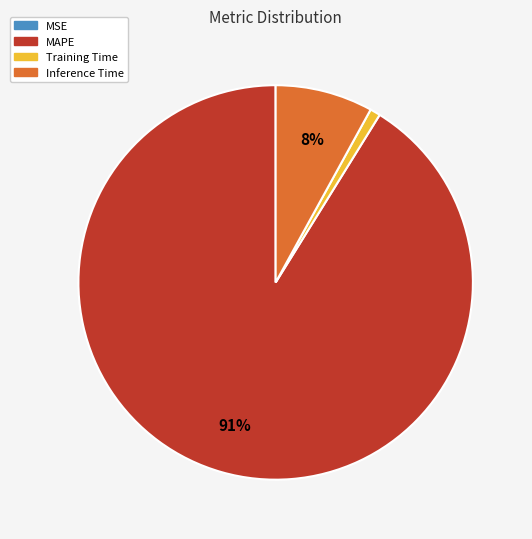

What is the ratio of the value at Inference Time to the value at MAPE?

0.1